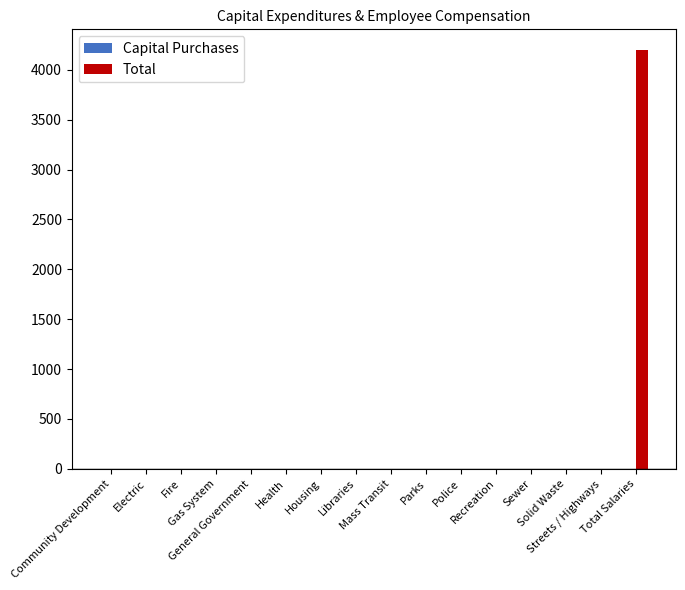

What is the greatest value displayed?

4195